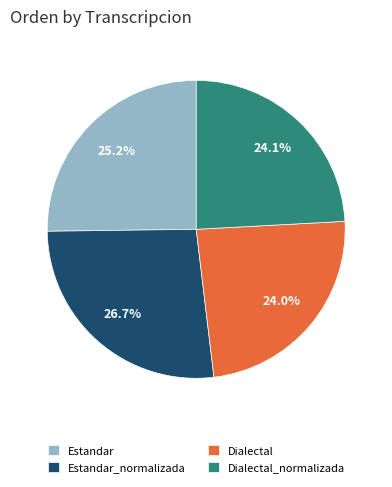

Is there a majority slice in this chart?

No